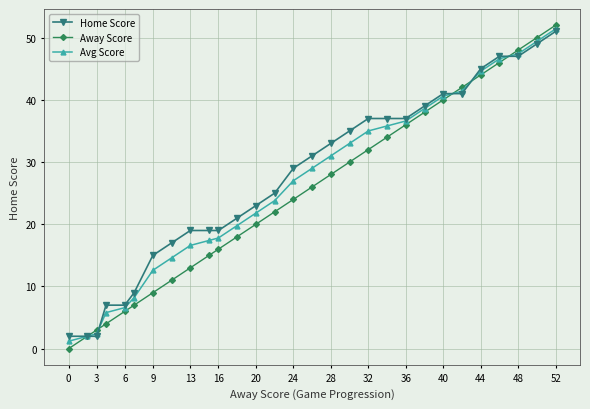

How many lines are shown in the chart?

3